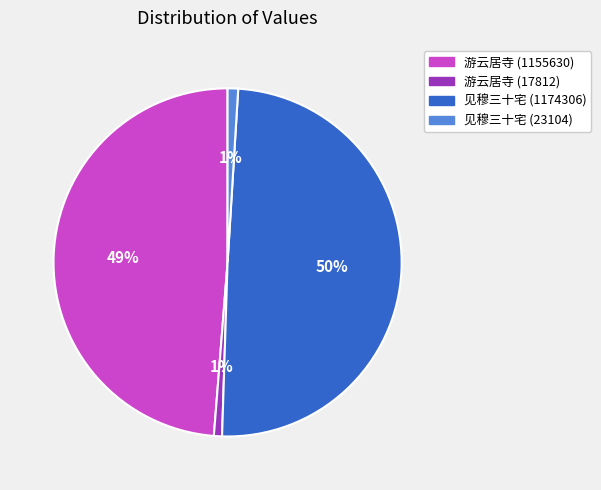

Between 游云居寺 (1155630) and 见穆三十宅 (23104), which is larger?

游云居寺 (1155630)